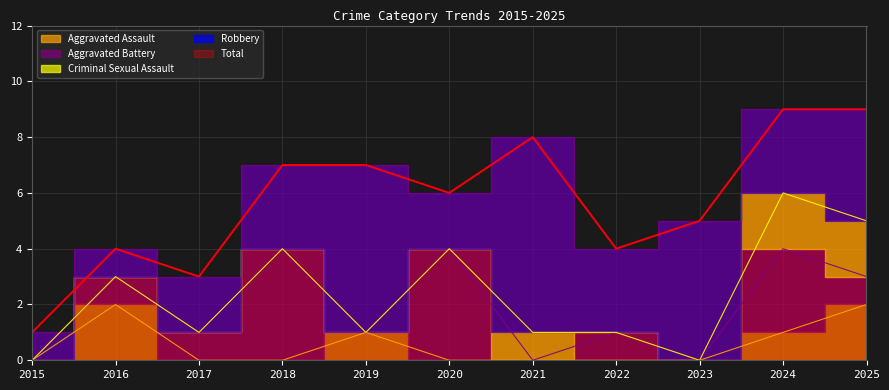

How many lines are shown in the chart?

5